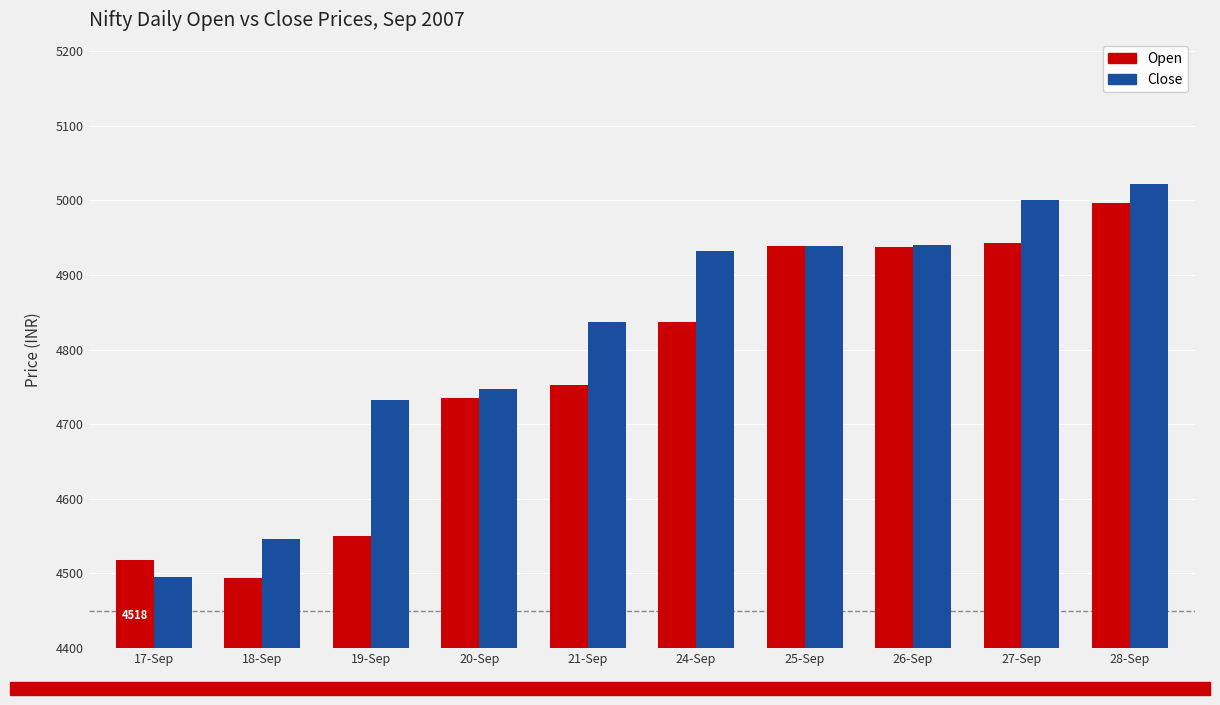

What position from the right is 28-Sep?

1